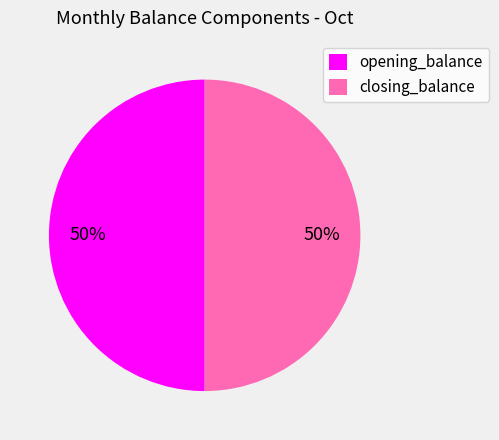

What is the ratio of the value at closing_balance to the value at opening_balance?

1.0